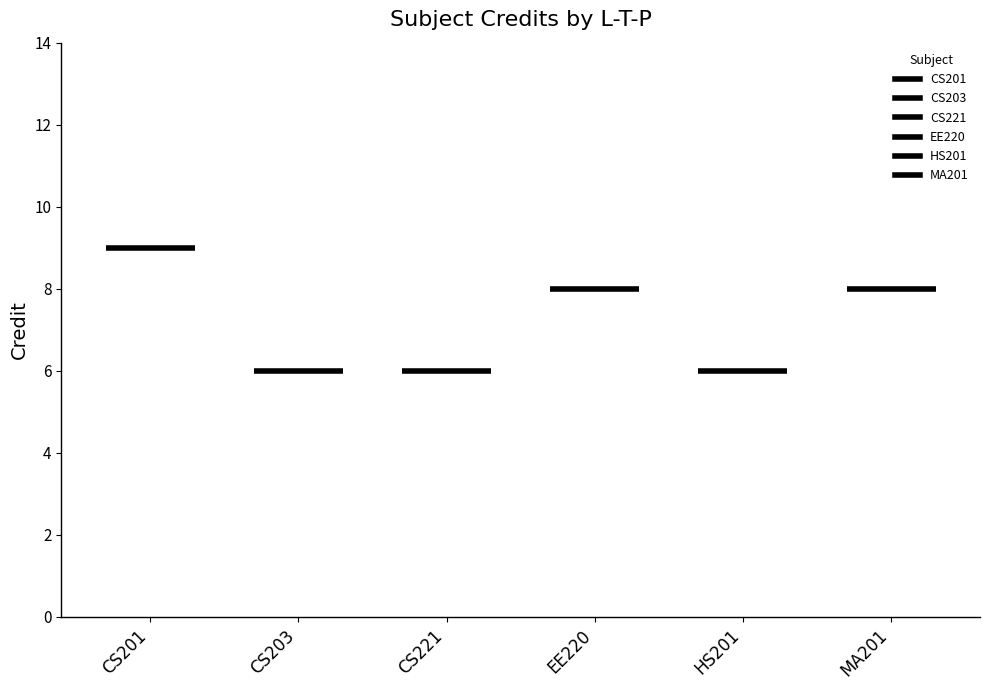

Is the value of HS201 at CS201 greater than the value of EE220 at CS201?

No